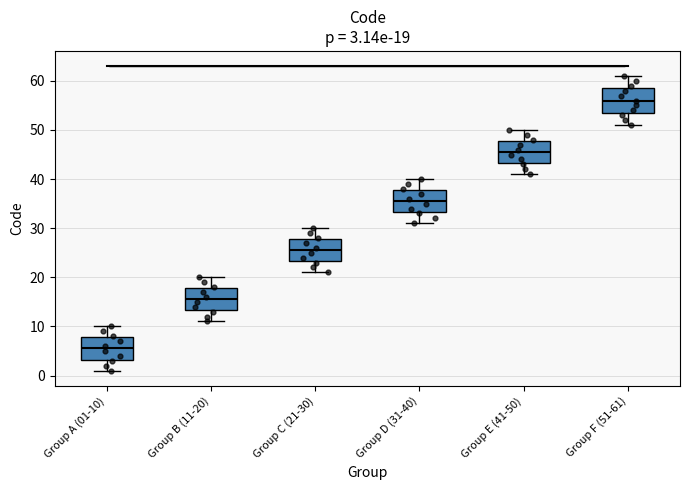

Which box has the highest median line?

Group F (51-61)